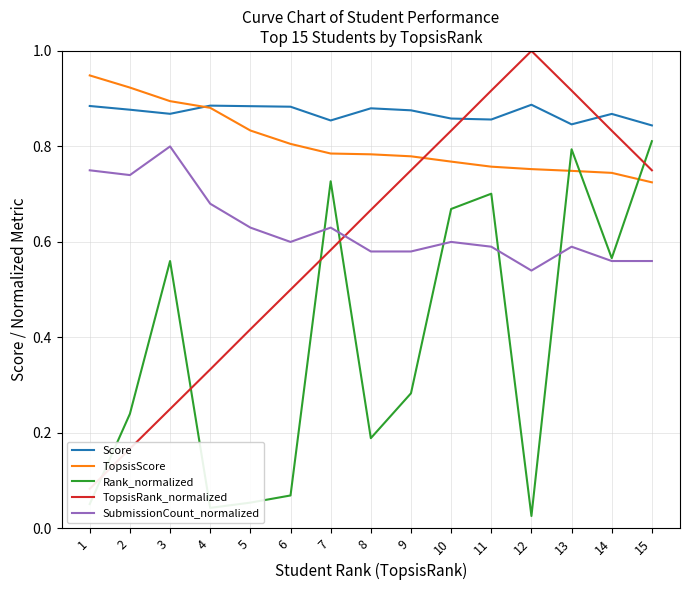

Does the chart display data point markers on the line(s)?

No